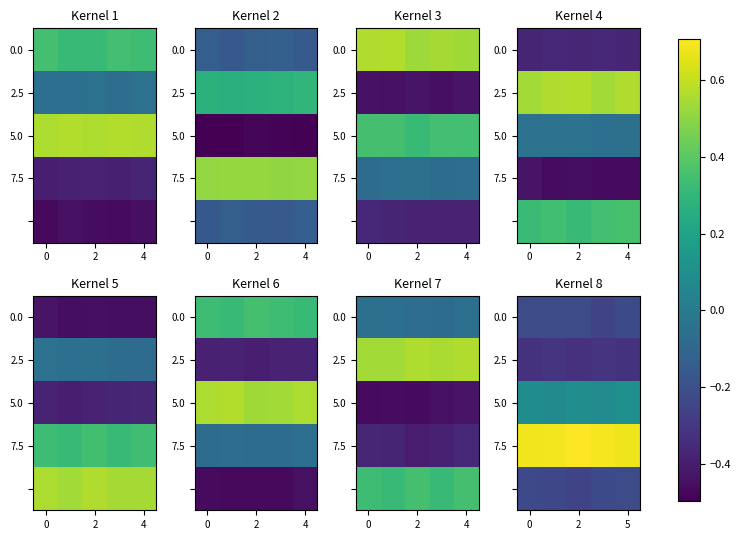

Between 4 and 0, which is larger?

4